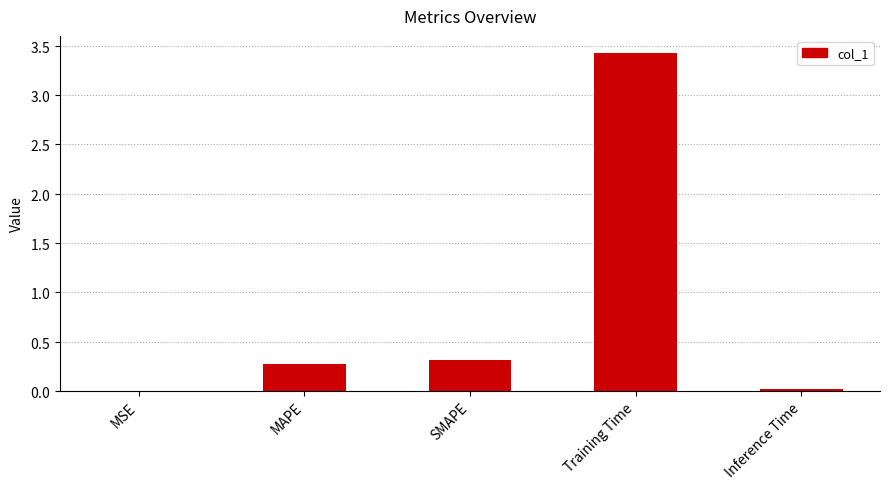

What position from the left is Inference Time?

5